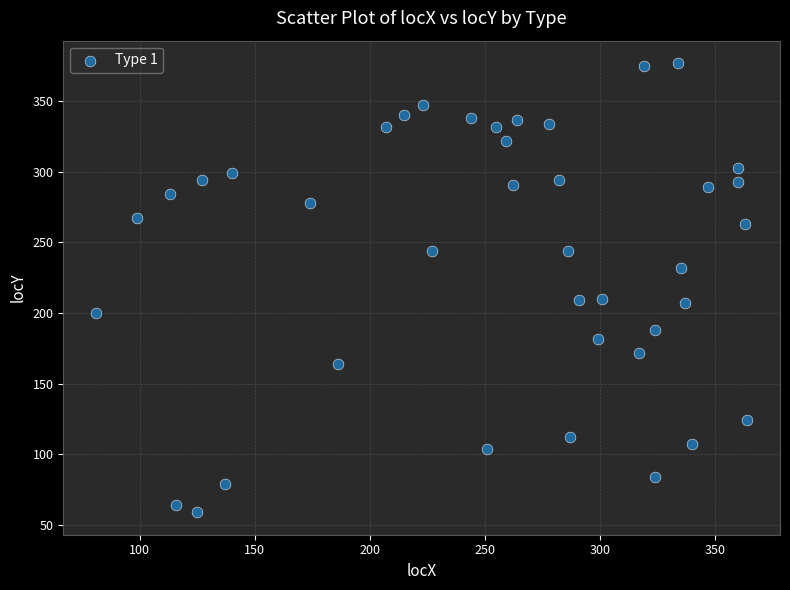

What is the range of Y values (max minus min)?

318